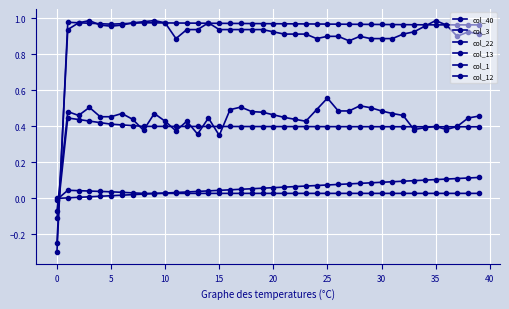

Is this an area chart (filled region under the line)?

No